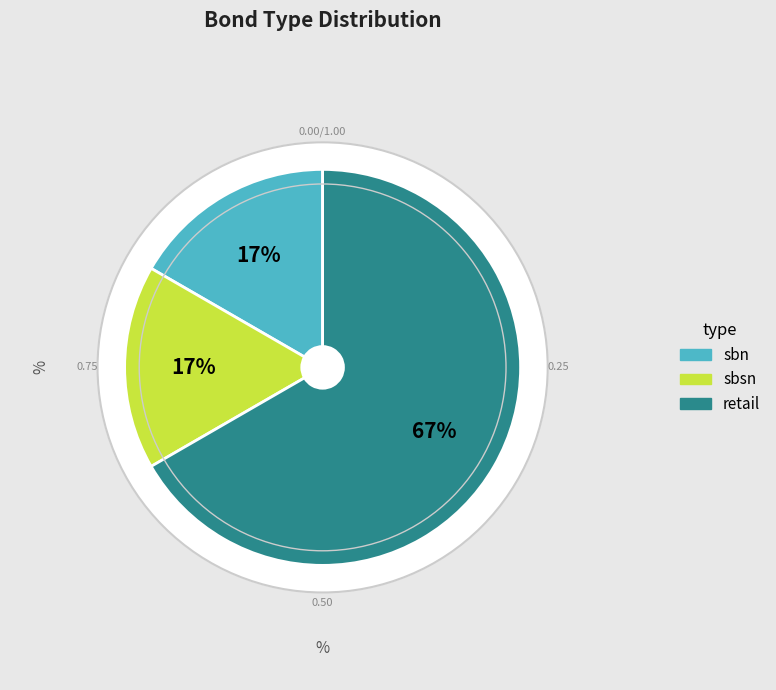

The retail slice represents 78% of the pie. True or false?

False